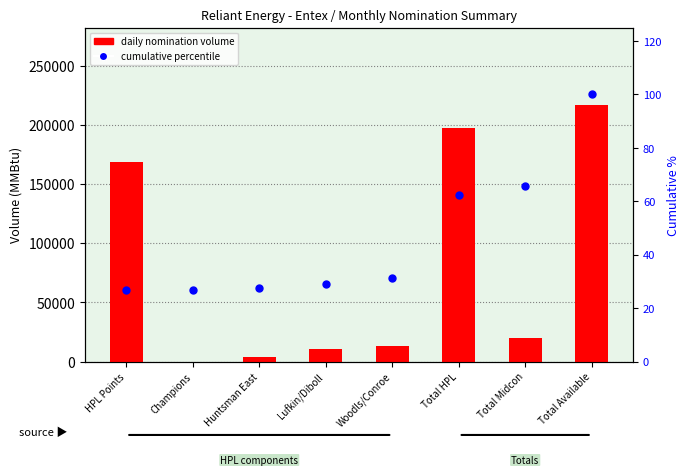

What is the difference between the cumulative % values at Lufkin/Diboll and Total HPL?

33.4